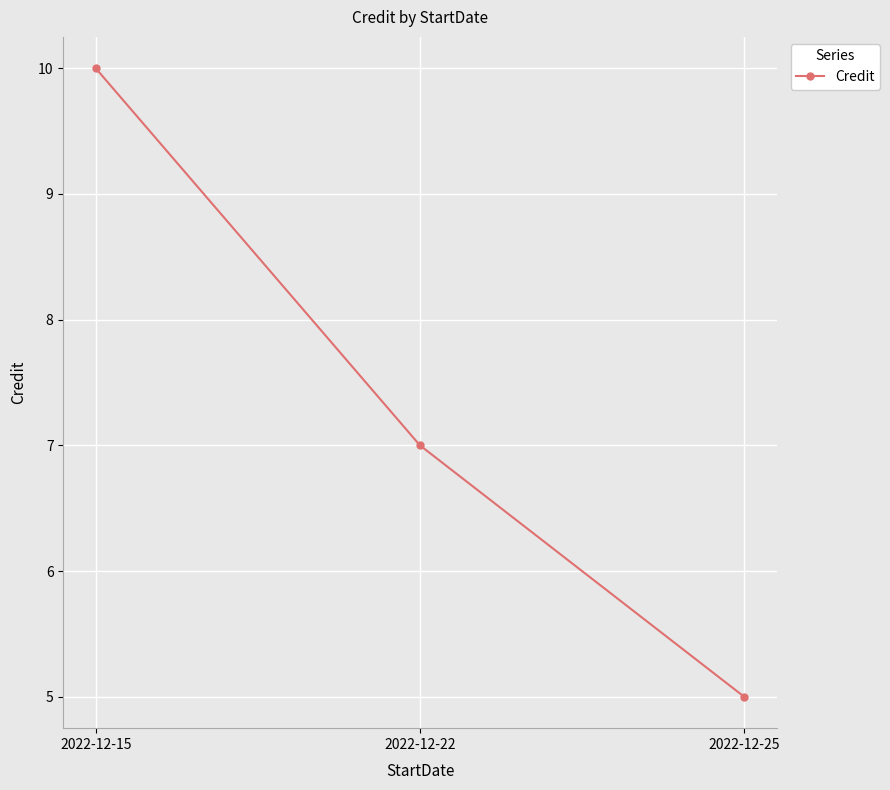

How many lines are shown in the chart?

1